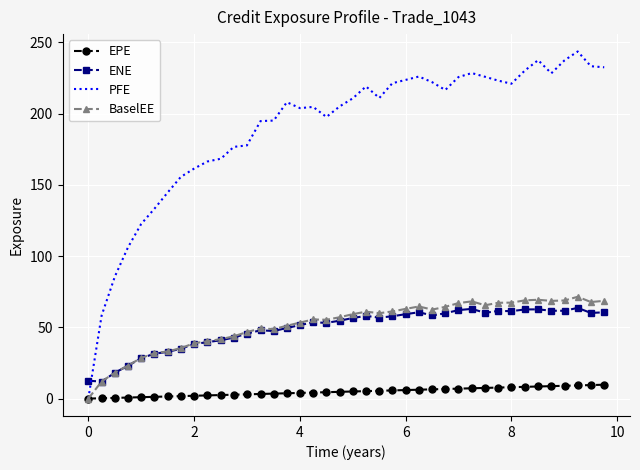

Which series has the largest total across all categories?

PFE